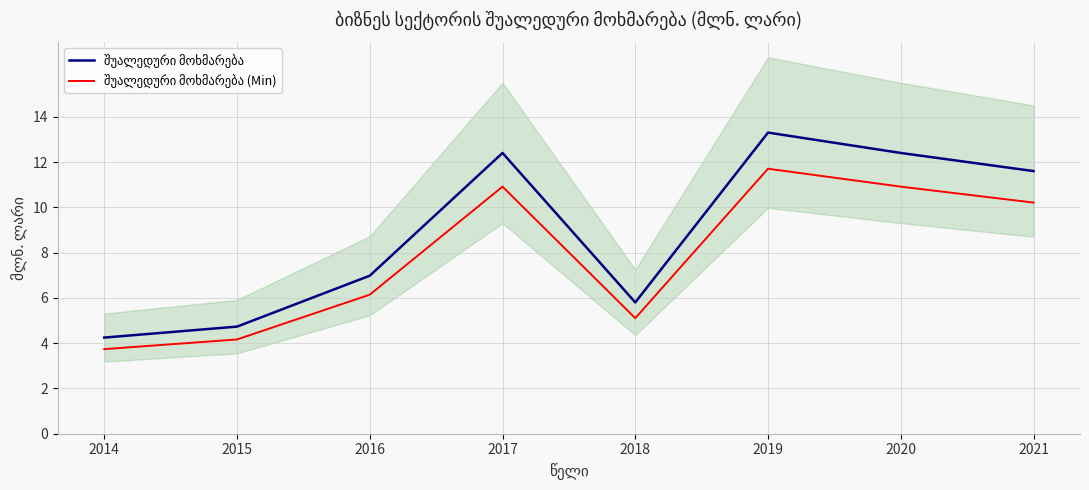

Which series has the widest spread of values?

შუალედური მოხმარება